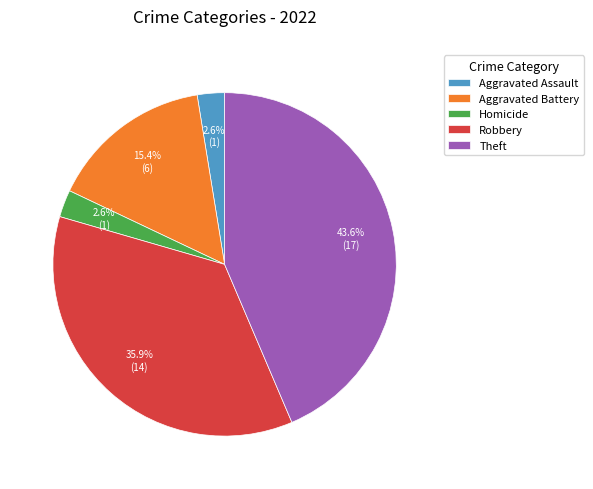

Which slice is the largest?

Theft